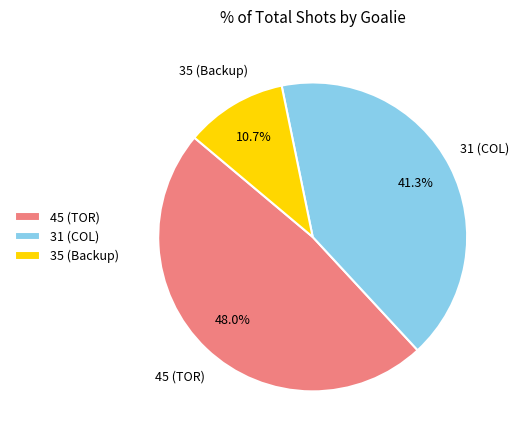

Which has a higher value, 45 (TOR) or 35 (Backup)?

45 (TOR)